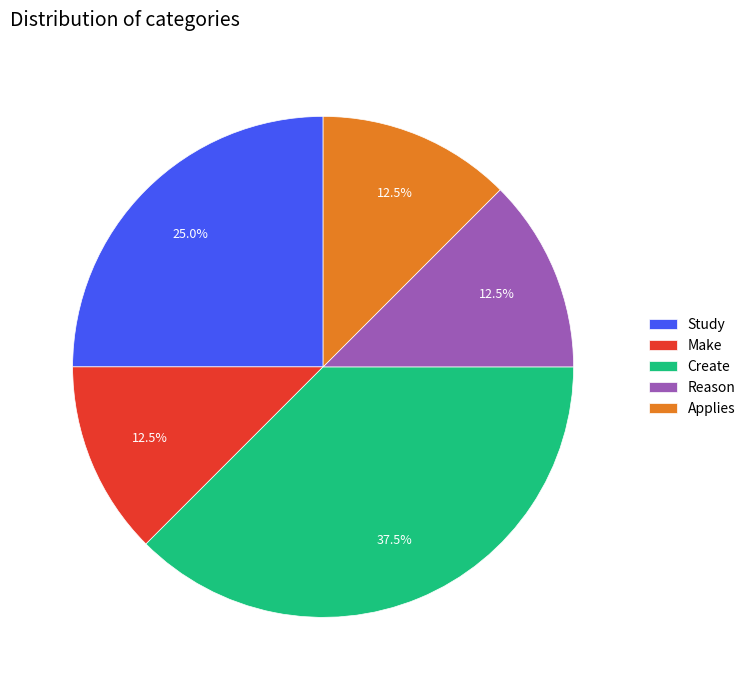

Combined, what portion of the pie is Reason and Make?

25.0%